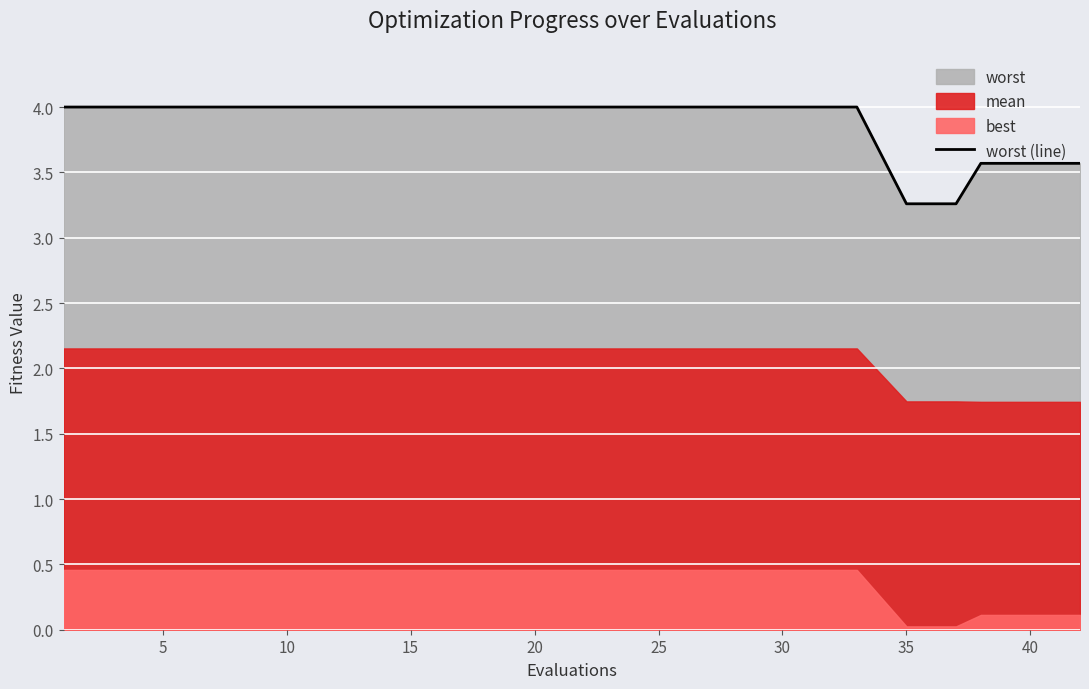

What is the label of the 5th point from the left?

20